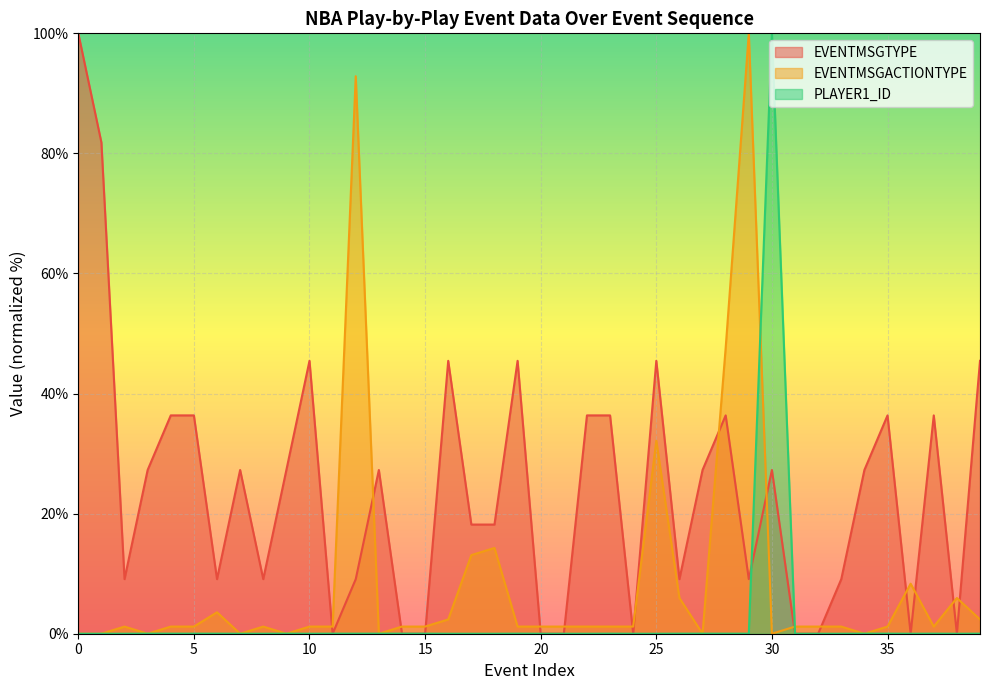

Between 14 and 15, which series saw the biggest shift?

PLAYER1_ID